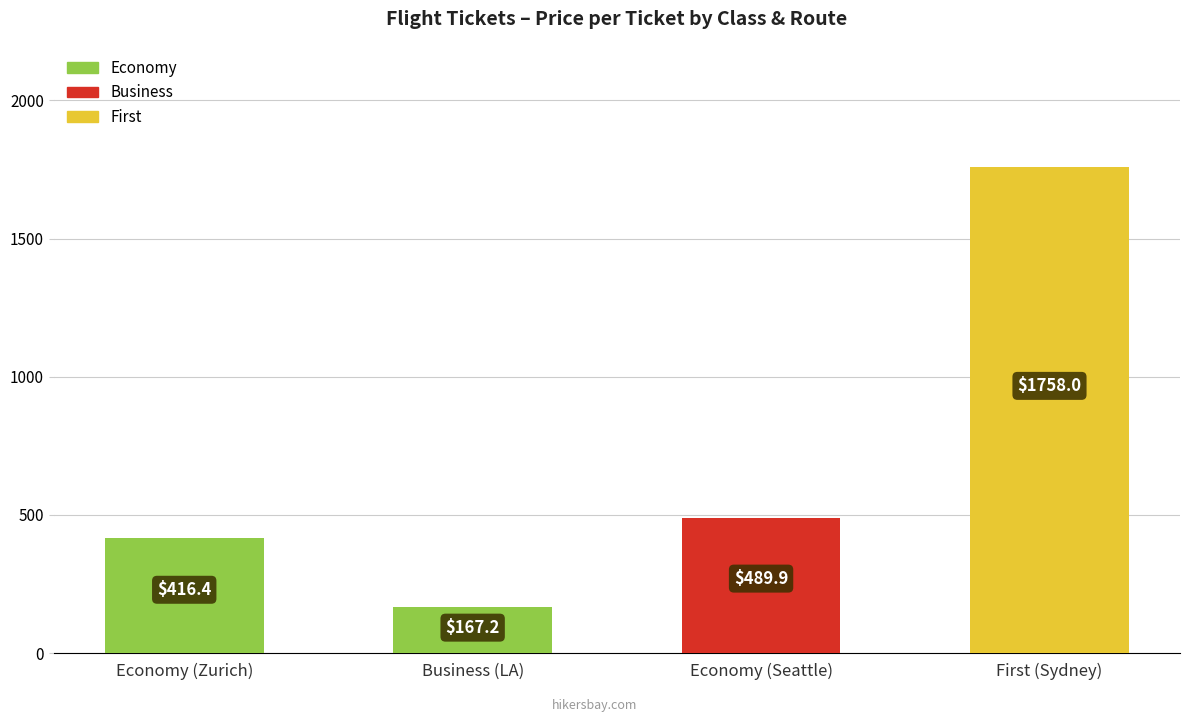

What is the label of the 3rd bar from the left?

Economy (Seattle)